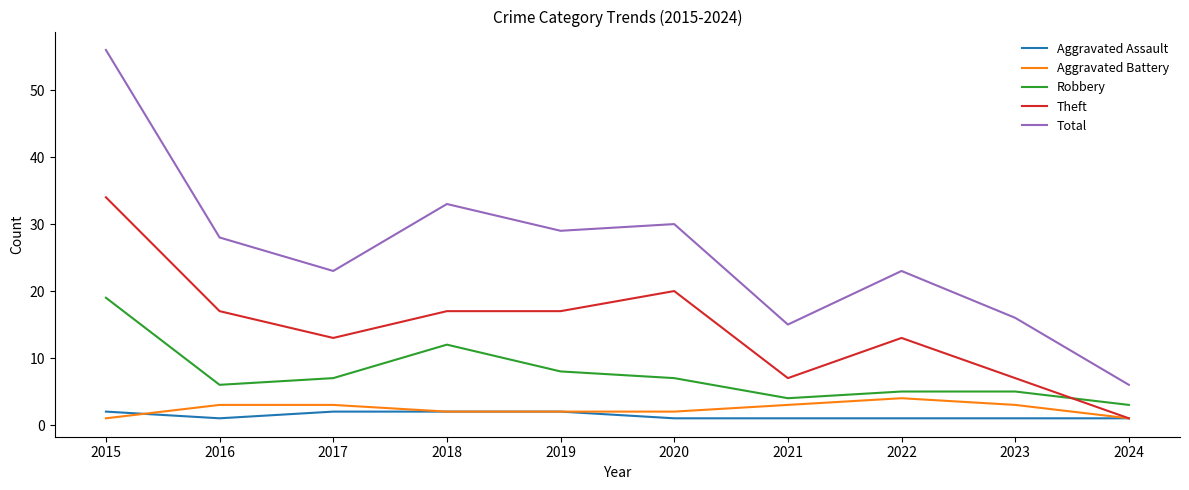

True or false: Total and Robbery cross at least once.

False